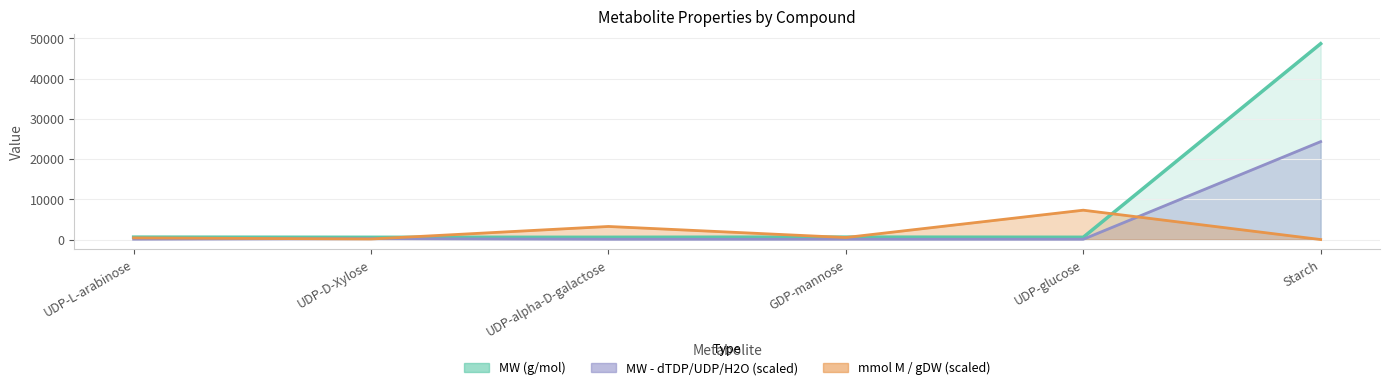

How many series are shown in this chart?

3